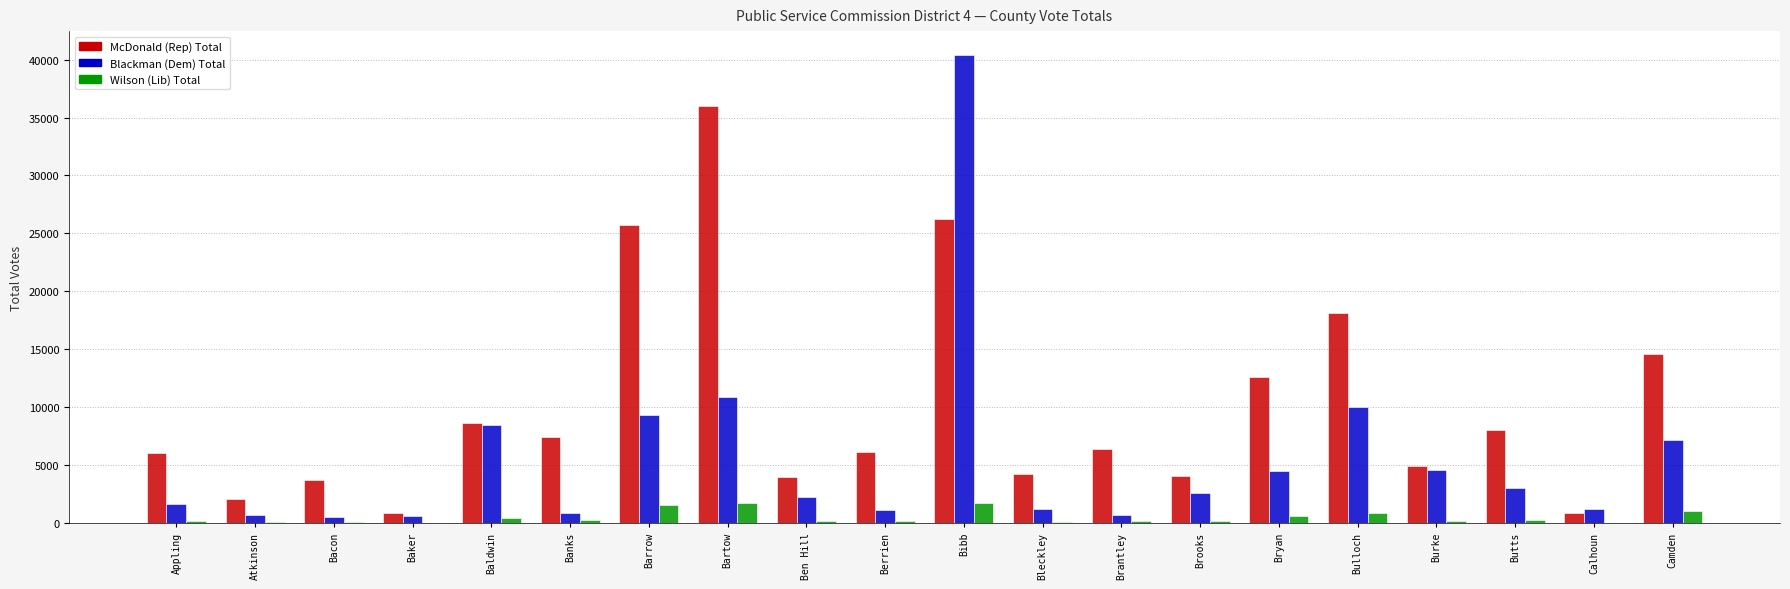

Are the bars horizontal?

No